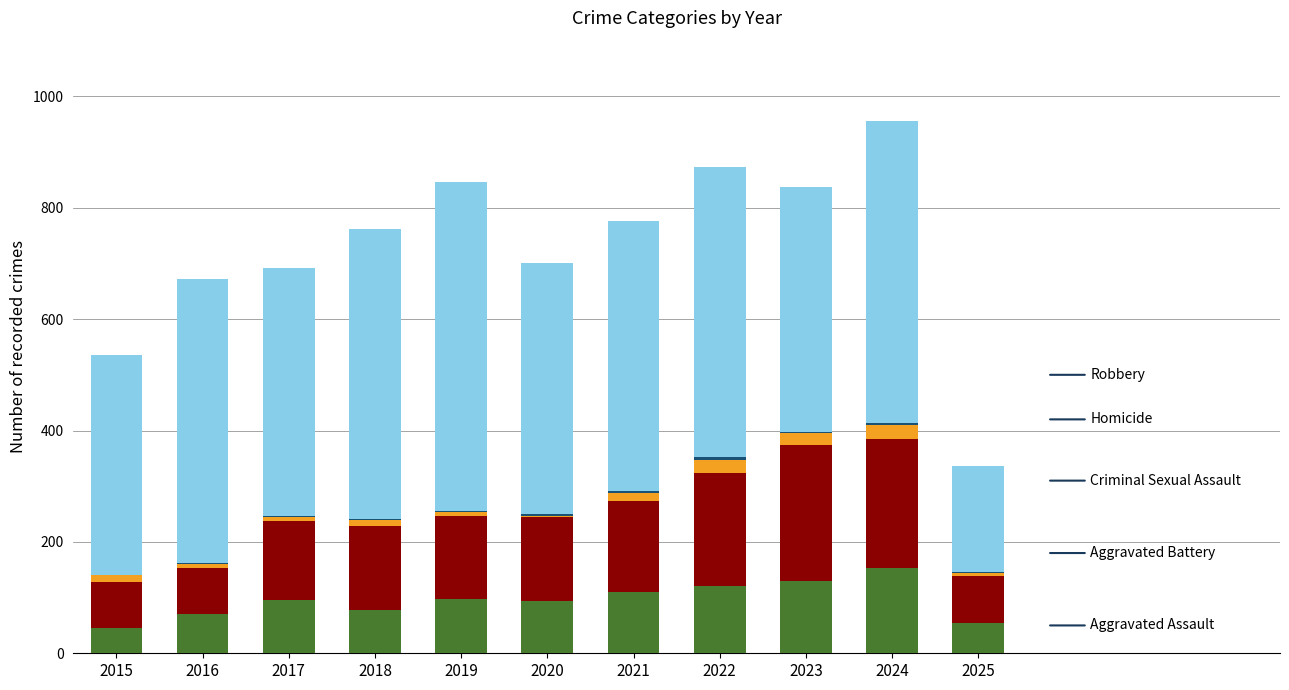

Count the number of data series in this chart.

5